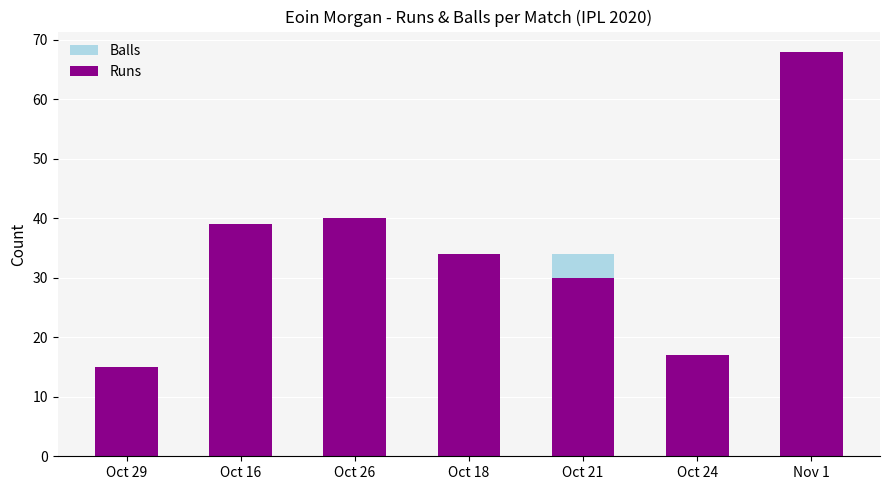

What is the difference between the highest and lowest values at Nov 1?

33